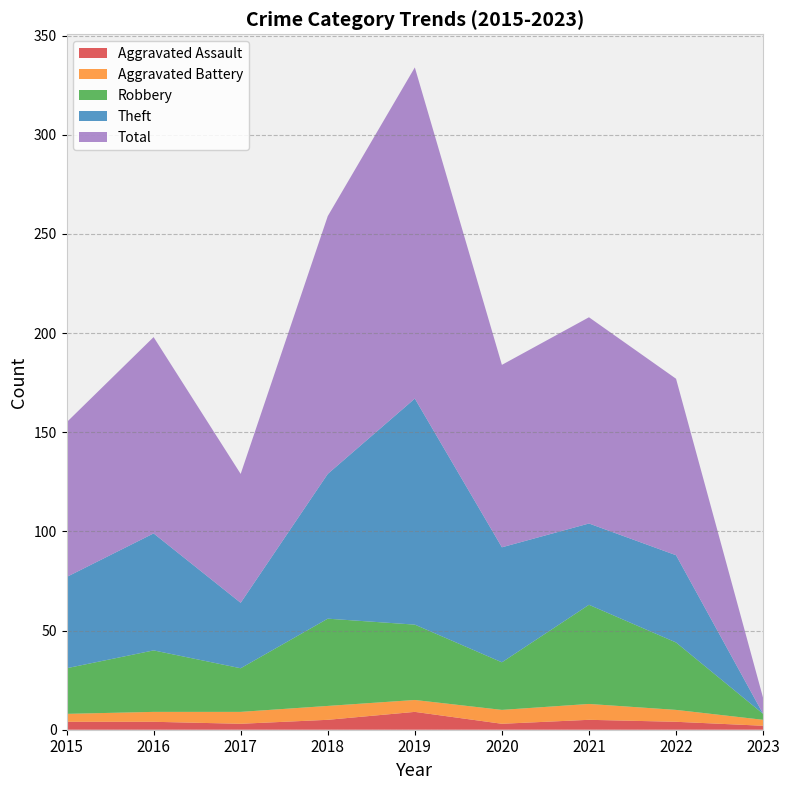

Reading left to right, list all the values displayed in this chart.

Aggravated Assault: 2015=4	2016=4	2017=3	2018=5	2019=9	2020=3	2021=5	2022=4	2023=2
Aggravated Battery: 2015=4	2016=5	2017=6	2018=7	2019=6	2020=7	2021=8	2022=6	2023=3
Robbery: 2015=23	2016=31	2017=22	2018=44	2019=38	2020=24	2021=50	2022=34	2023=3
Theft: 2015=46	2016=59	2017=33	2018=73	2019=114	2020=58	2021=41	2022=44	2023=0
Total: 2015=78	2016=99	2017=65	2018=130	2019=167	2020=92	2021=104	2022=89	2023=8